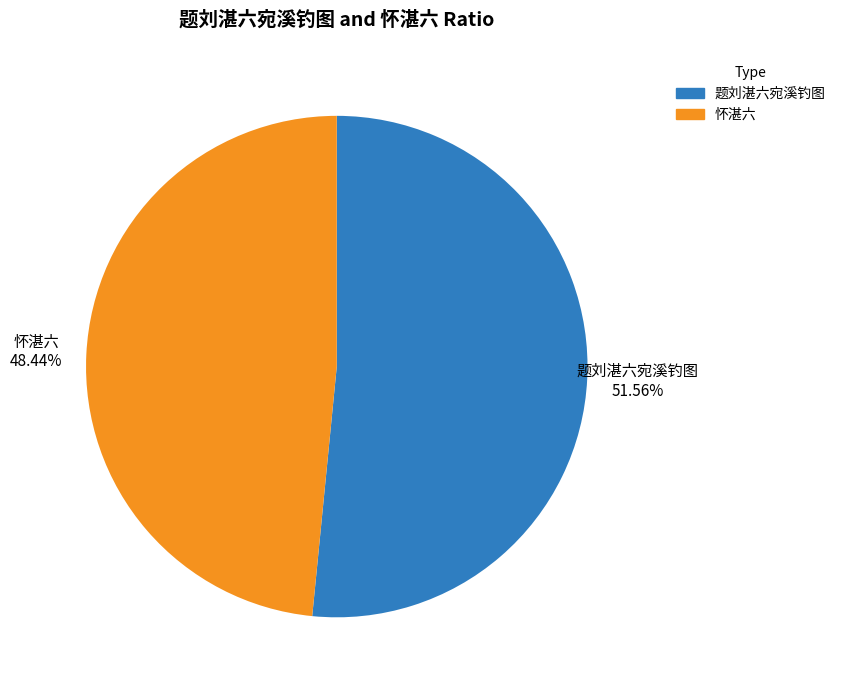

Does 怀湛六 account for over 50% of the chart?

No